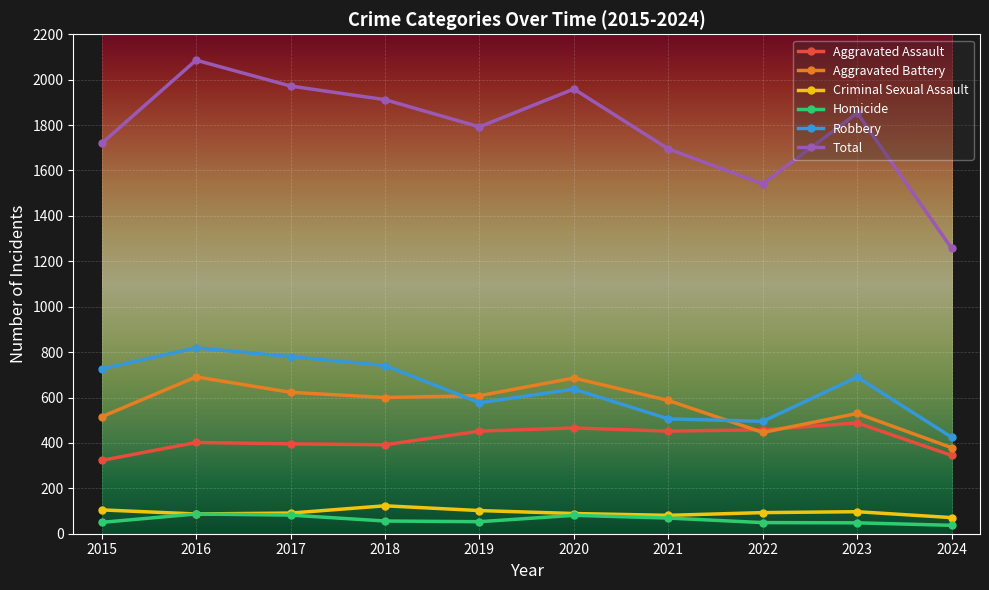

The value of Total at 2020 is 632. True or false?

False